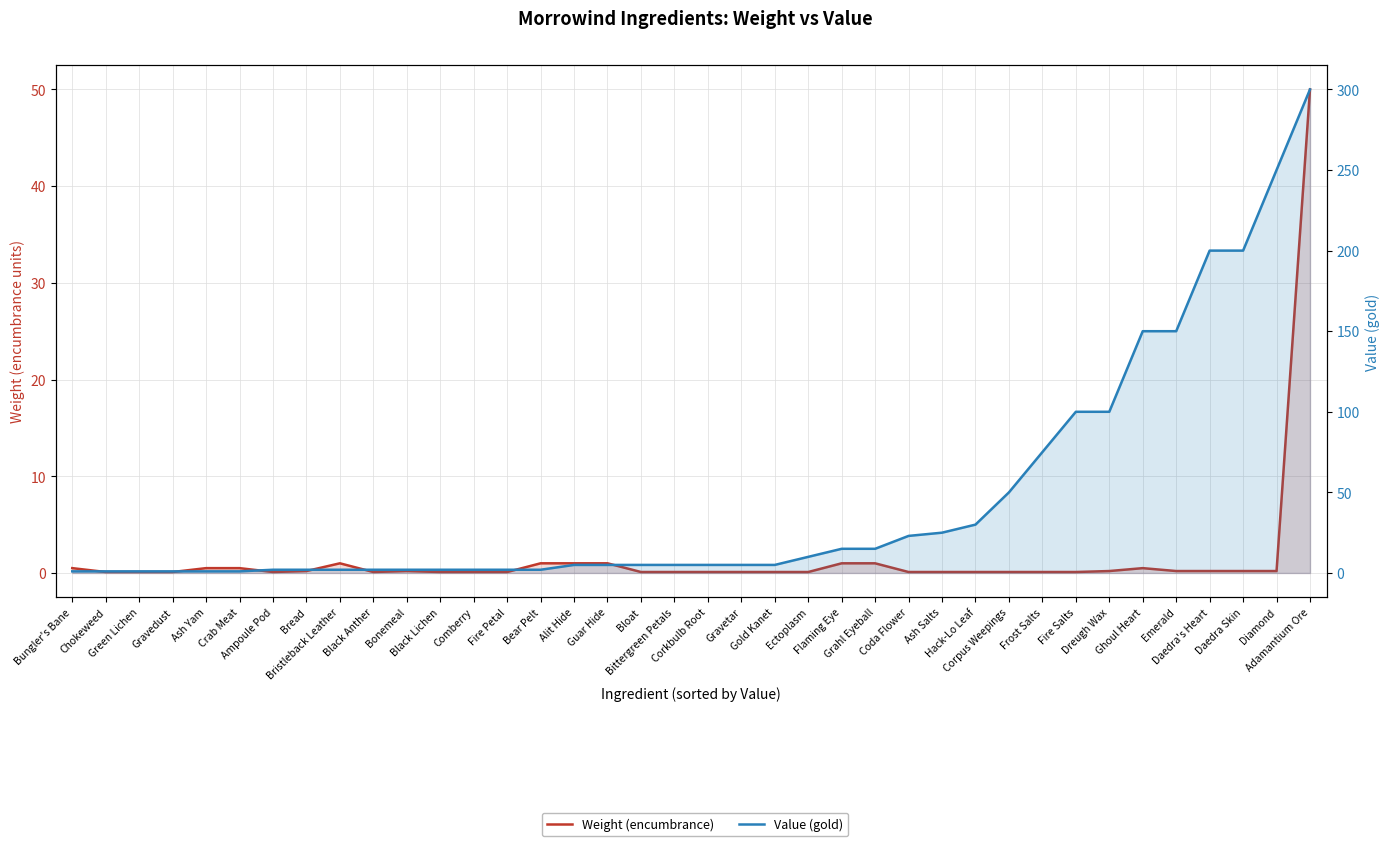

True or false: Value (gold) and Weight (encumbrance) cross at least once.

False